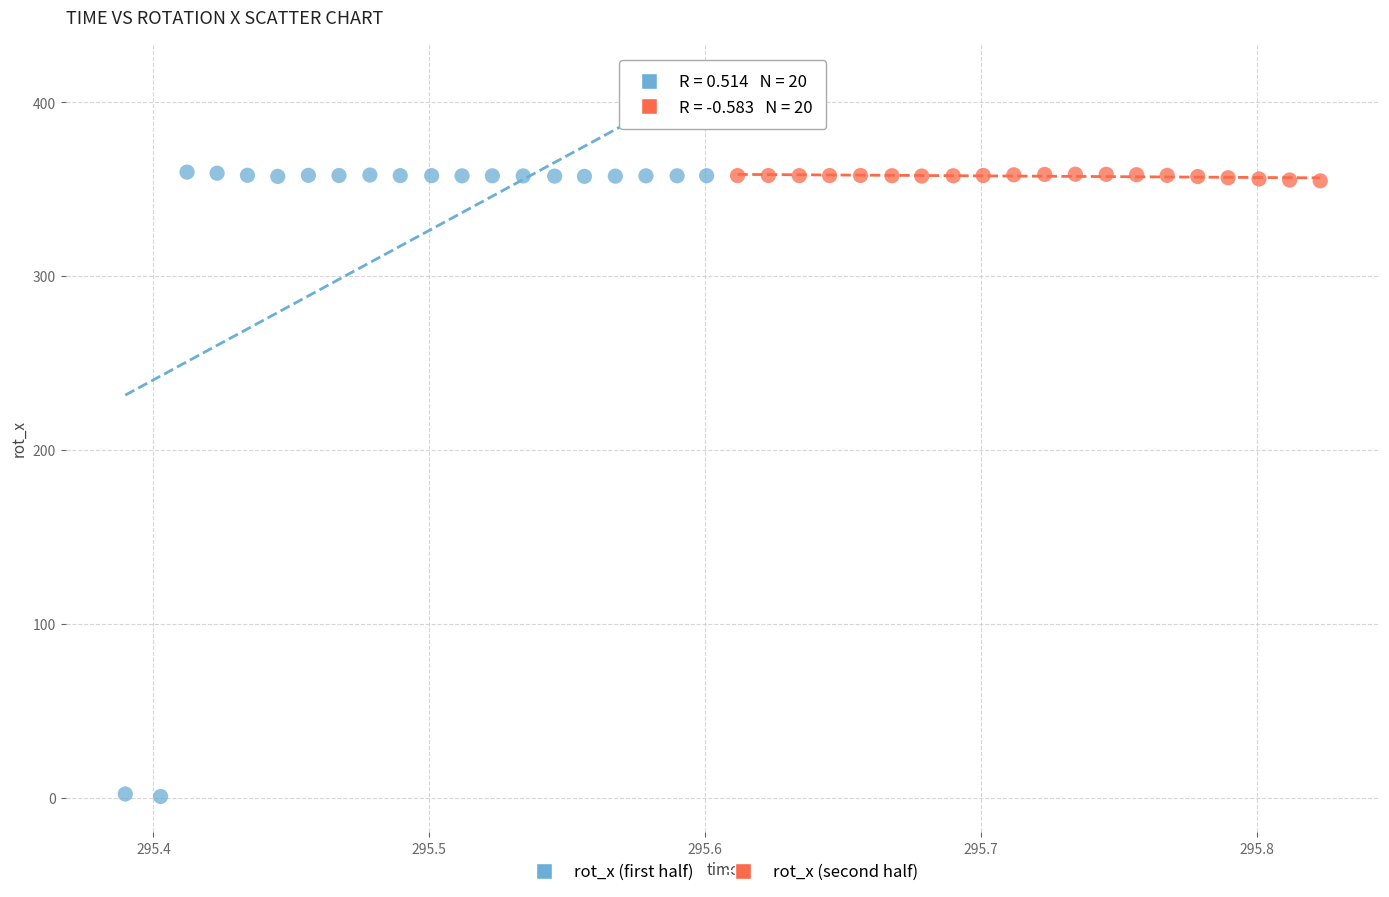

Which series contains the lowest Y value?

rot_x (first half)